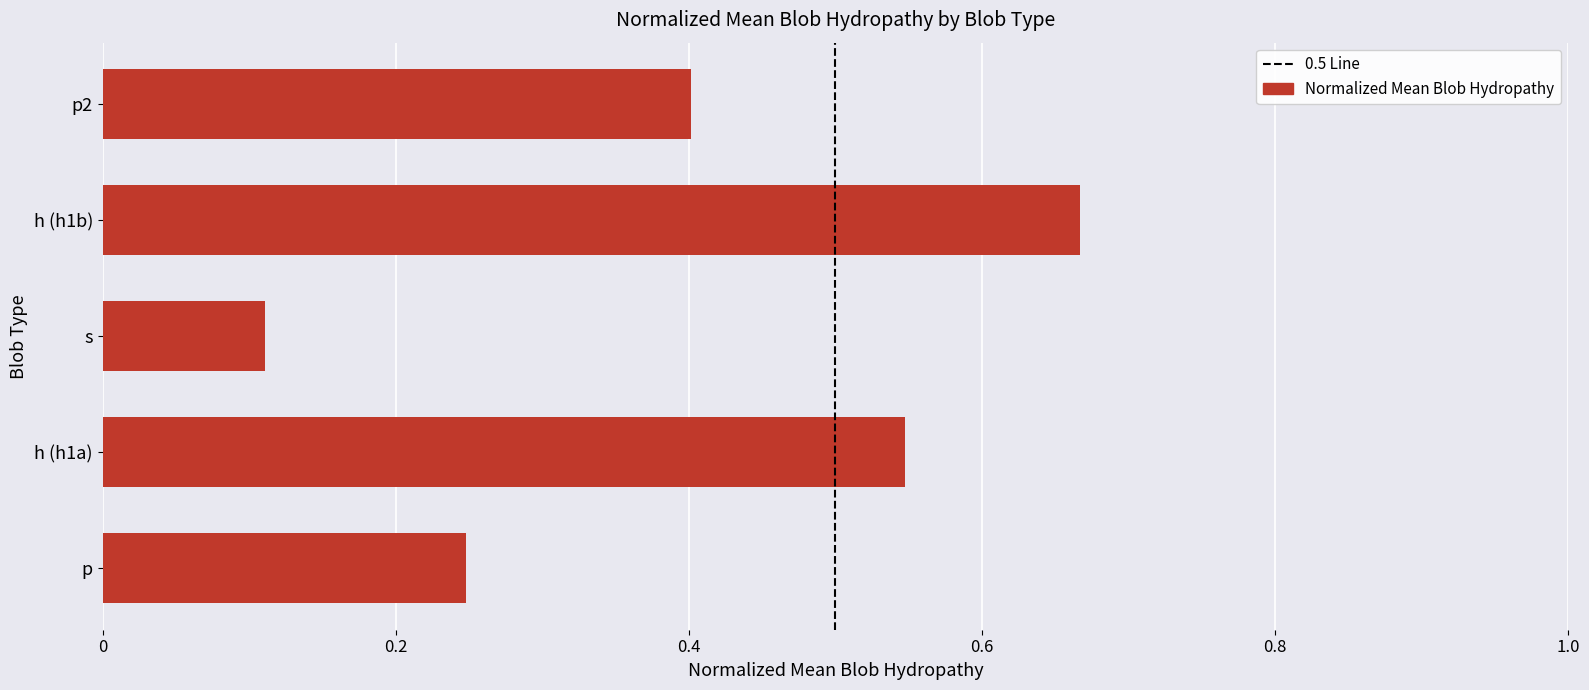

What is the change in value from p to h (h1a)?

+0.3